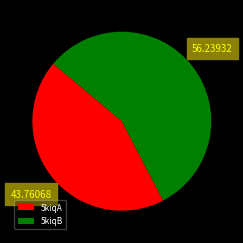

Which category has the smallest portion of the pie?

5kiqA